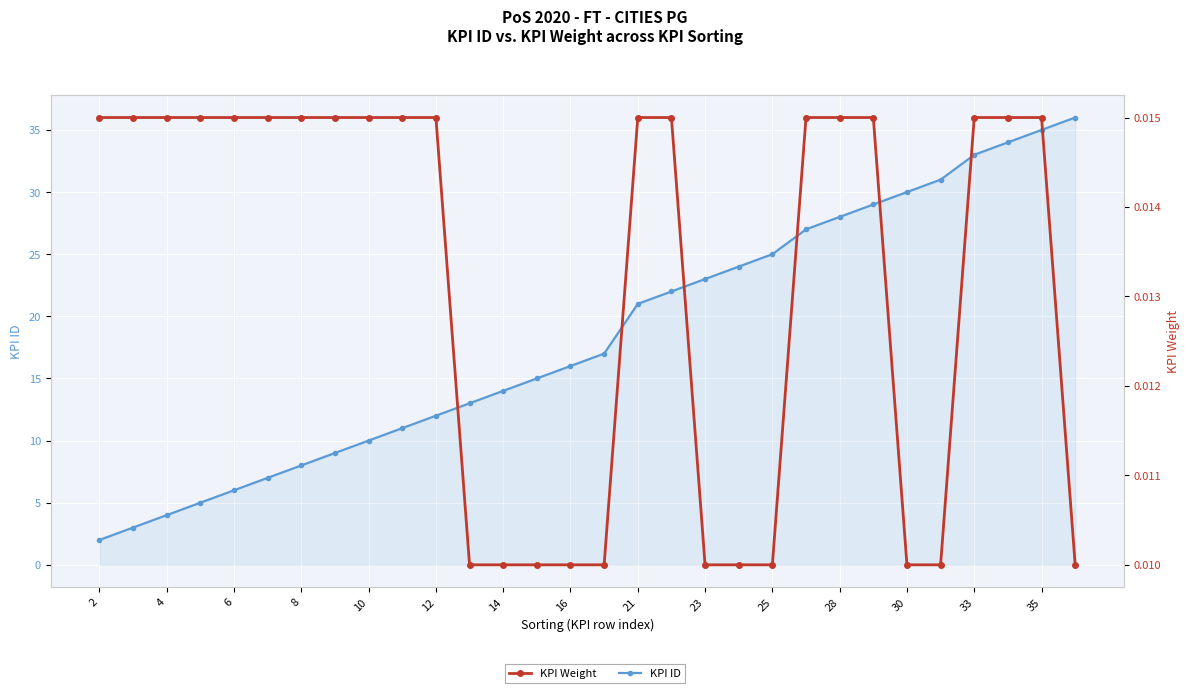

How many lines are shown in the chart?

2